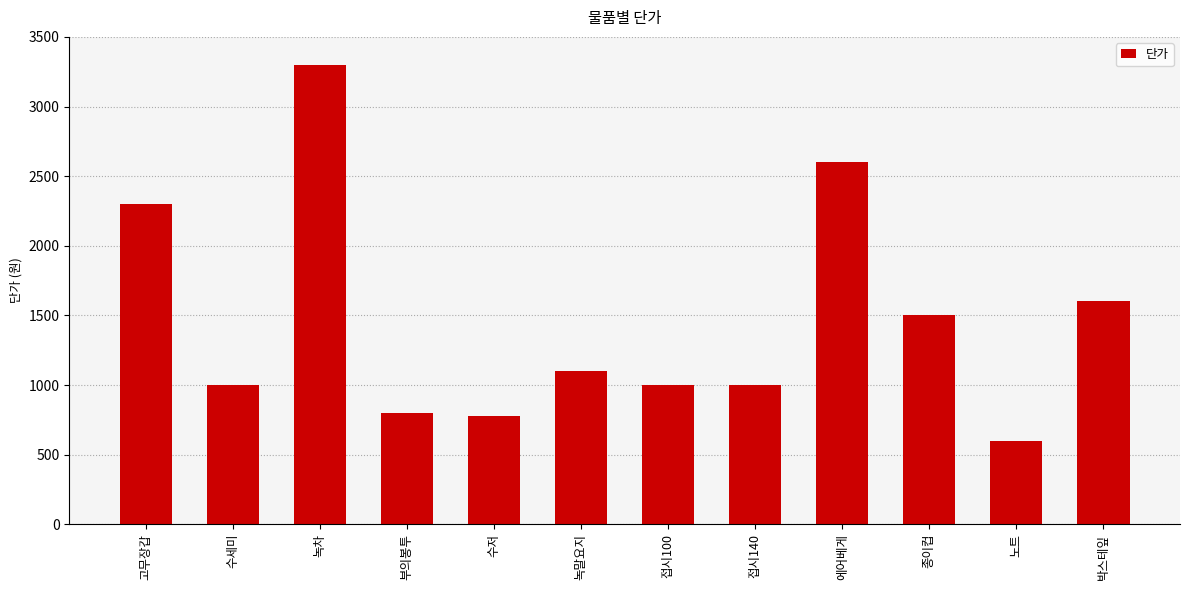

How many bars are there in total?

12